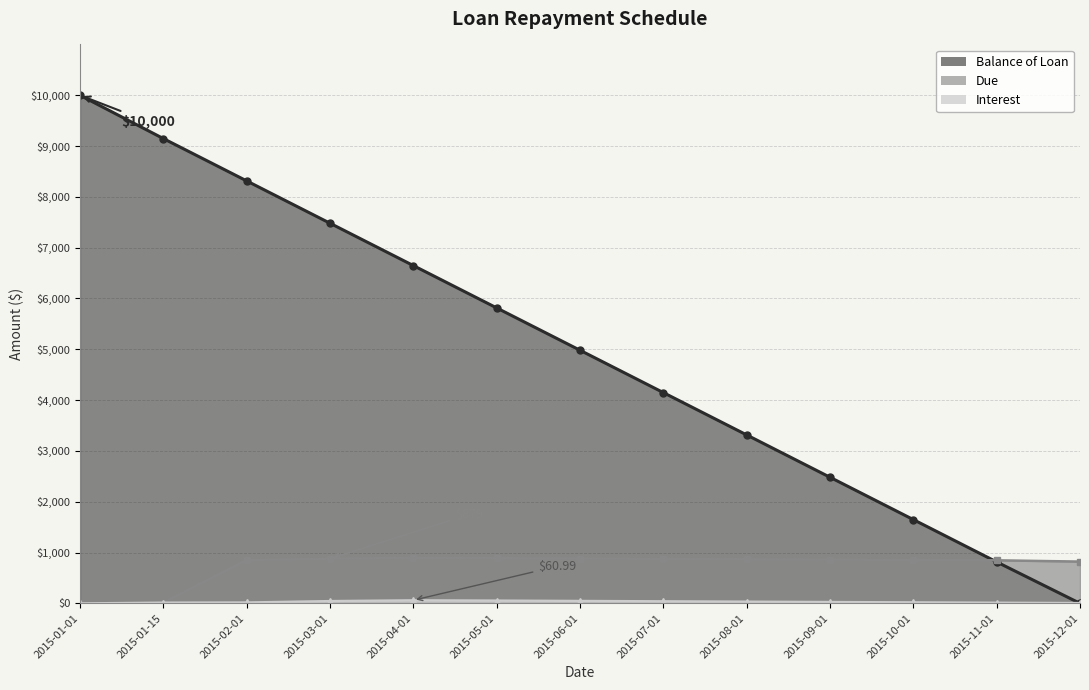

Where do Balance of Loan and Due first cross each other?

2015-10-01 and 2015-11-01